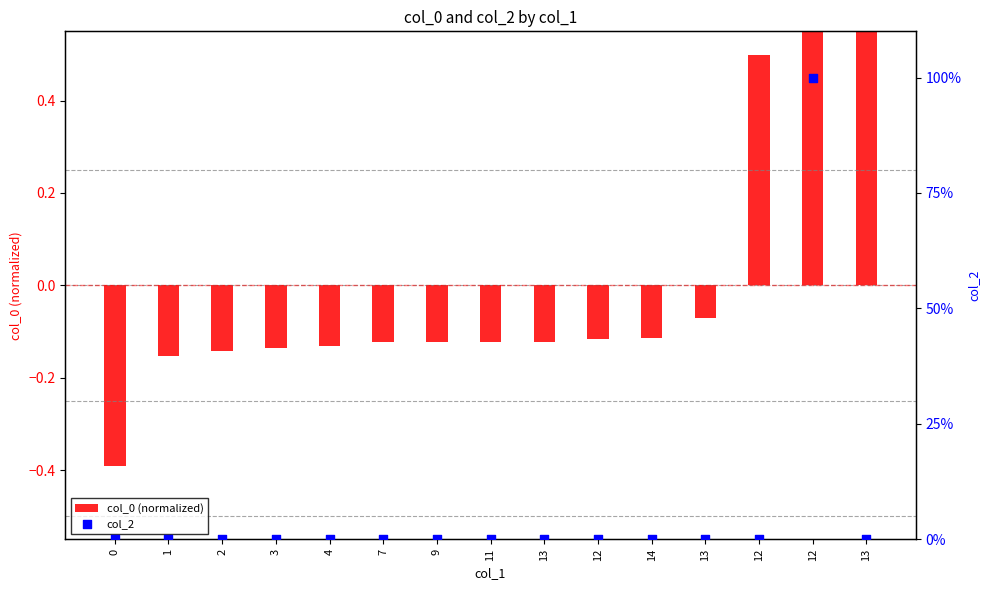

What are all the series names shown in the legend?

col_0 (normalized), col_2